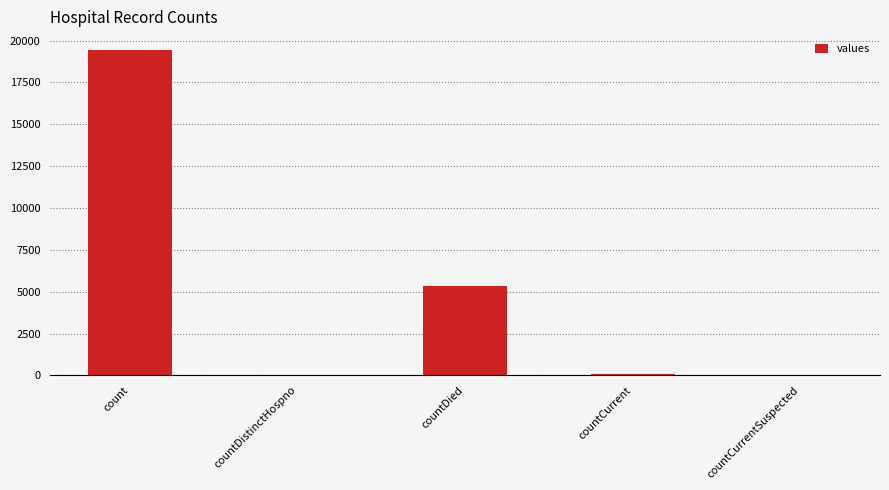

How many categories are shown in the chart?

5